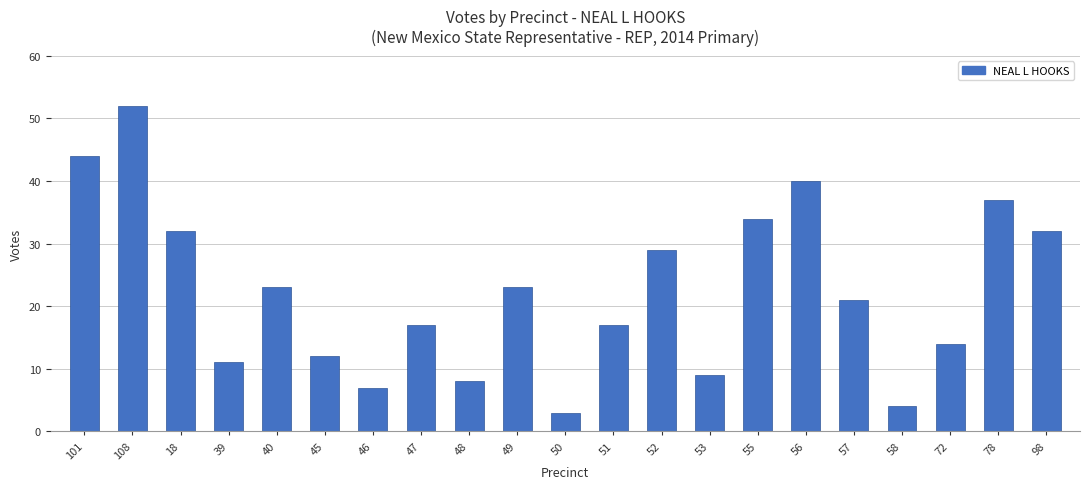

Where does the data first go above 21?

101